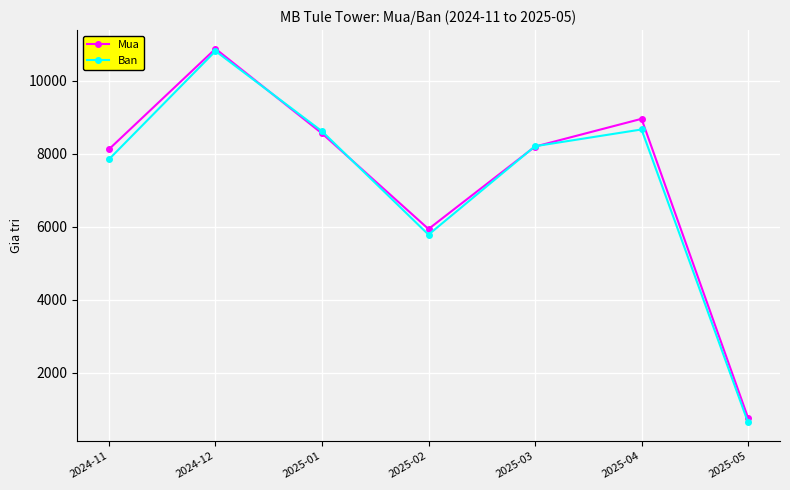

What is the greatest value displayed?

10869.5